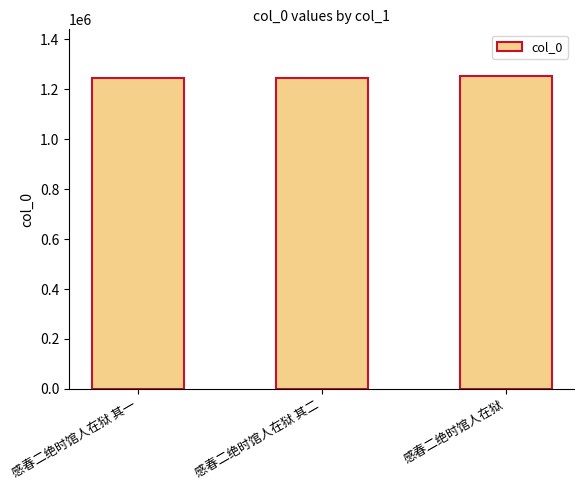

Is it true that the value at 感春二绝时馆人在狱 is 2104008?

False